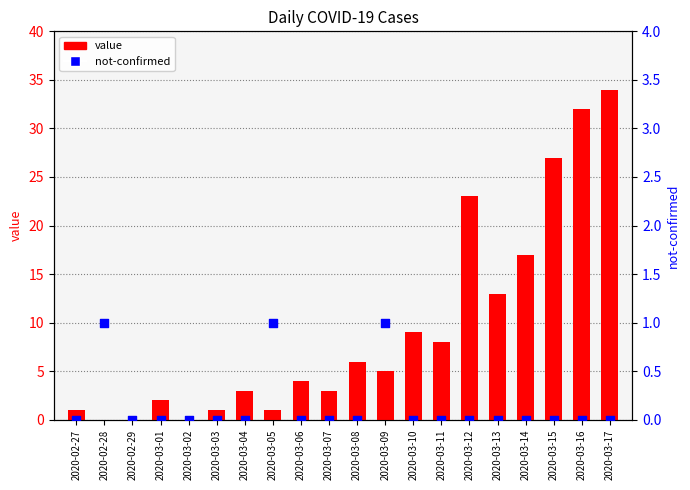

At which category is the sum across all series the highest?

2020-03-17